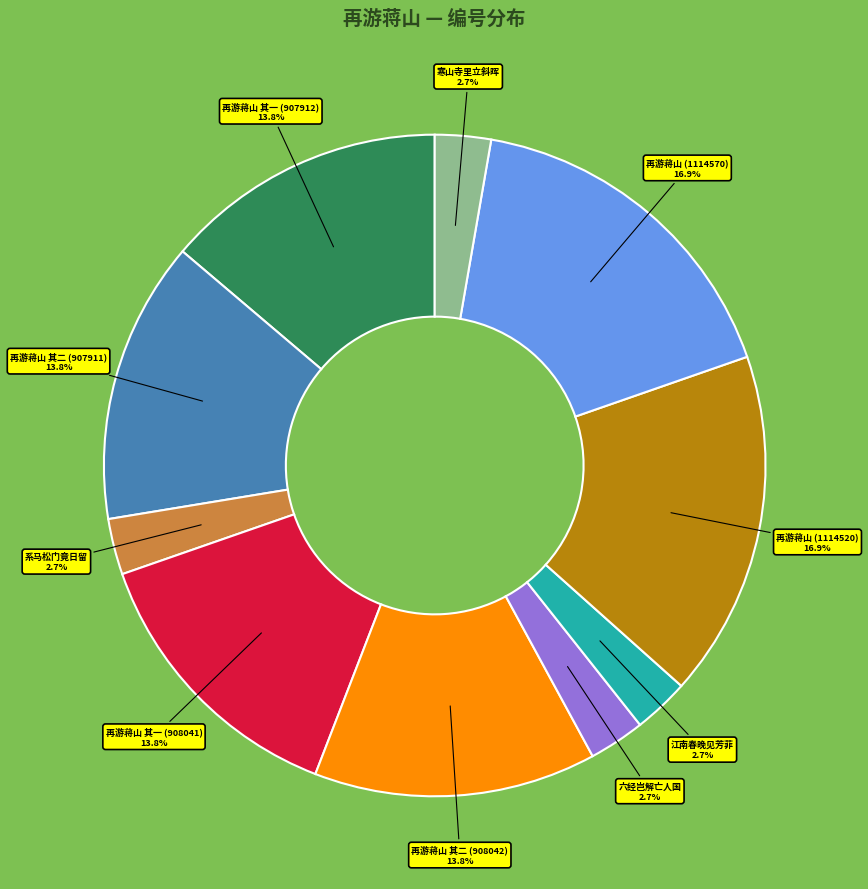

How much of the chart is everything except 再游蒋山 其二 (908042)?

86.2%